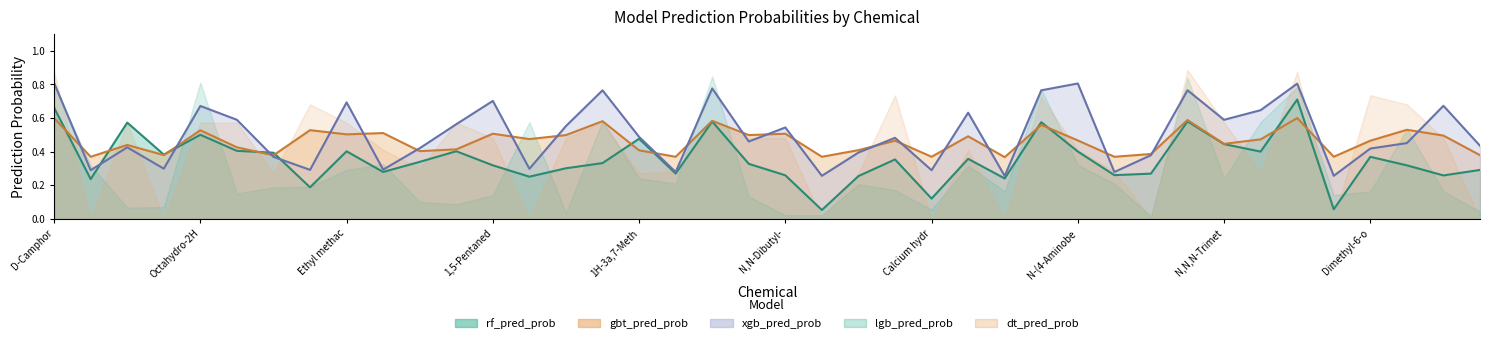

What is the spread (max minus min) of values at N,N-Dibutyl-?

0.3